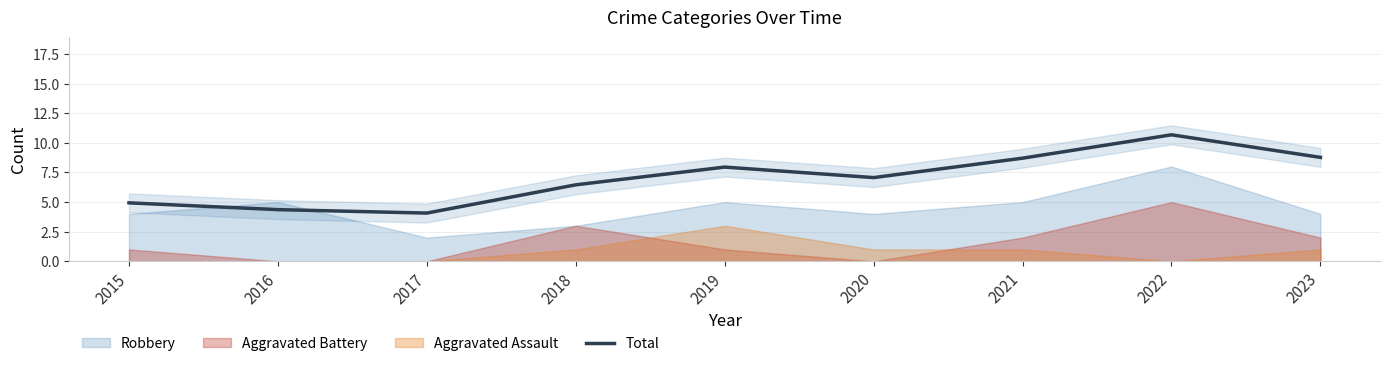

True or false: the data shows 4.1 at 2017.

True